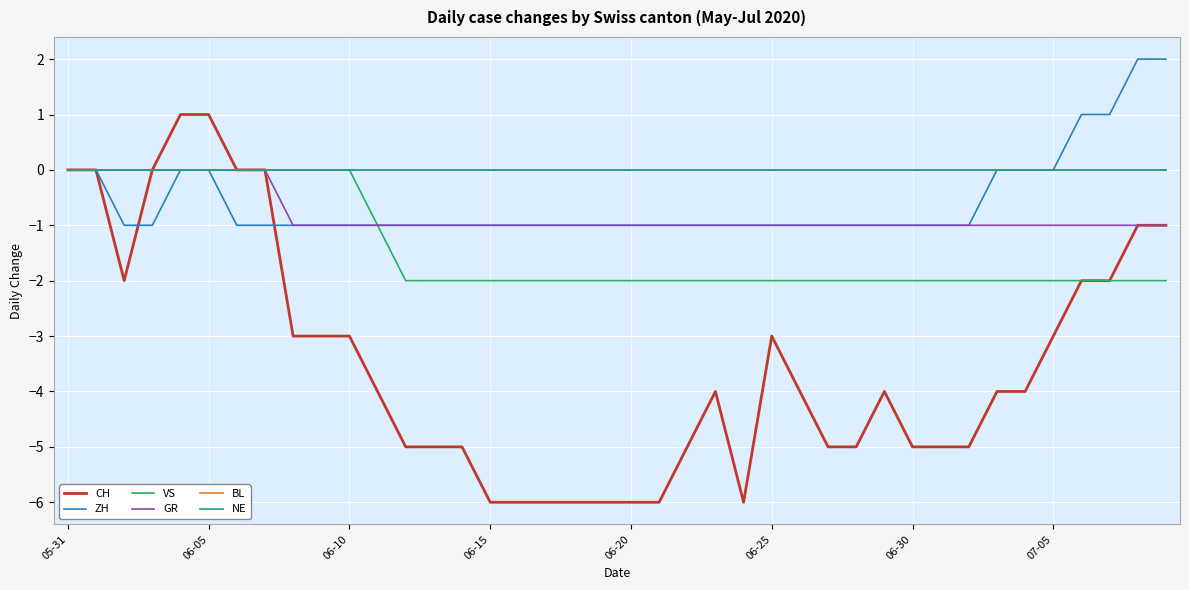

Is this an area chart (filled region under the line)?

No